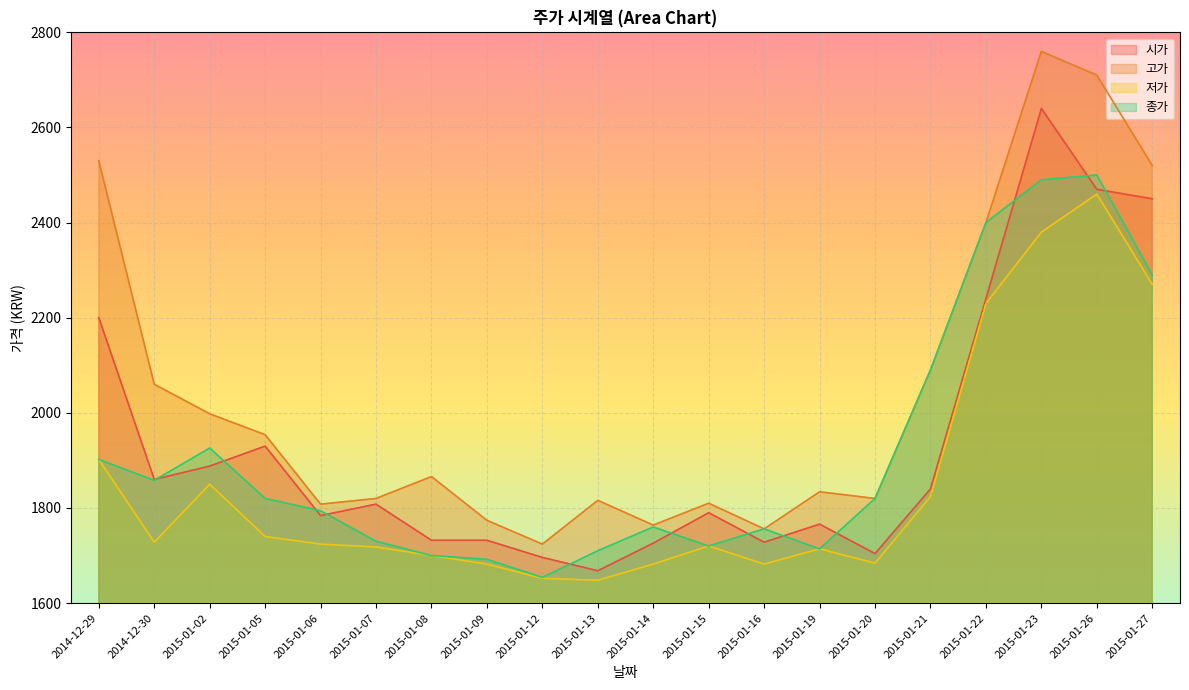

Is it true that 저가 equals 1824 at 2015-01-21?

True